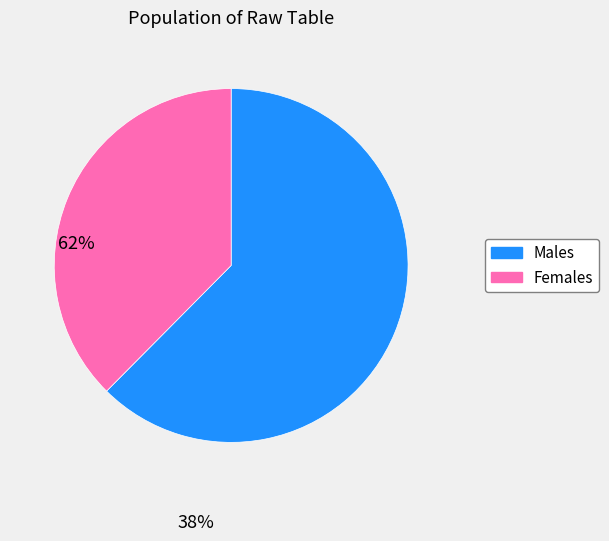

Does any single category account for the majority?

Yes